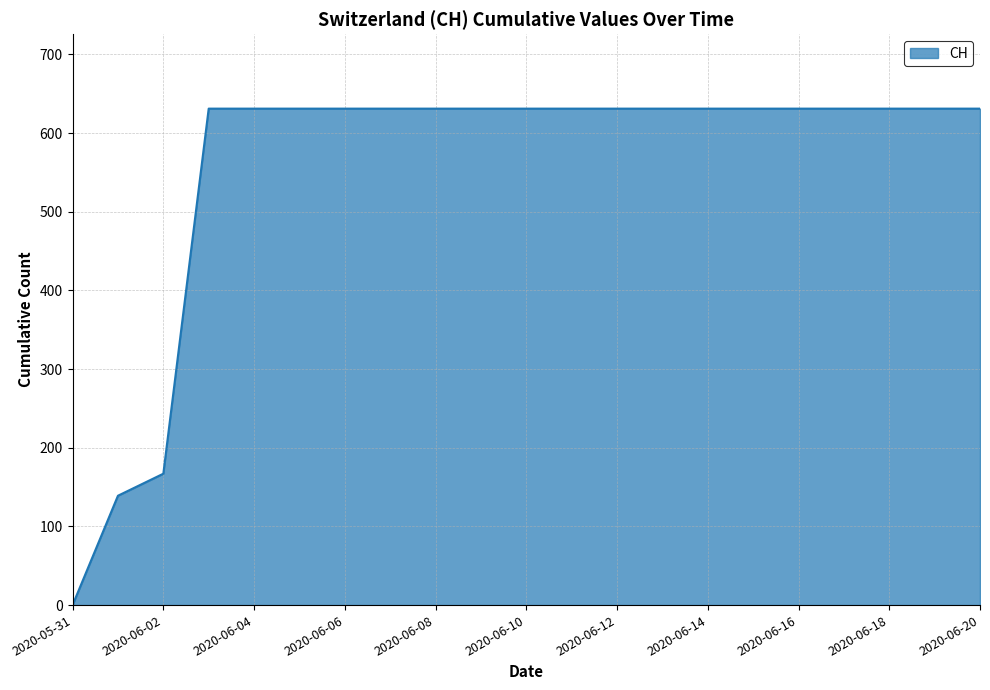

What is the maximum value shown in the chart?

631